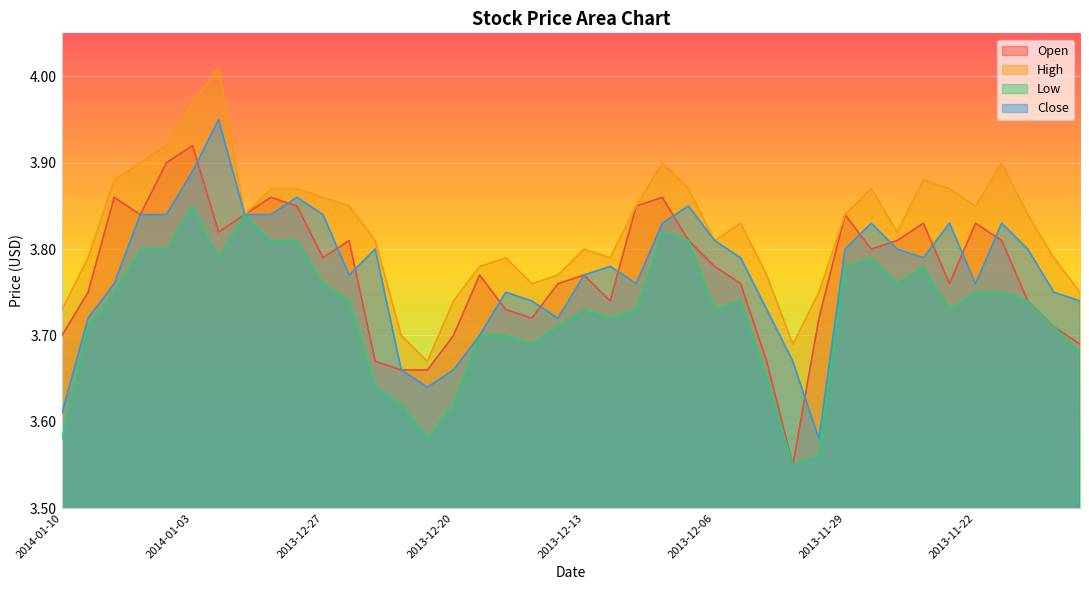

At which label is Low closest to 3?

2013-12-03